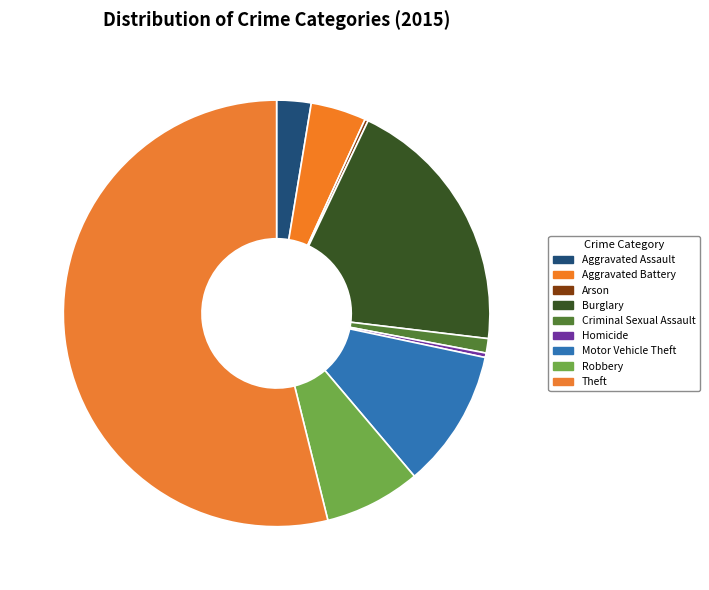

How many slices are in this pie chart?

9